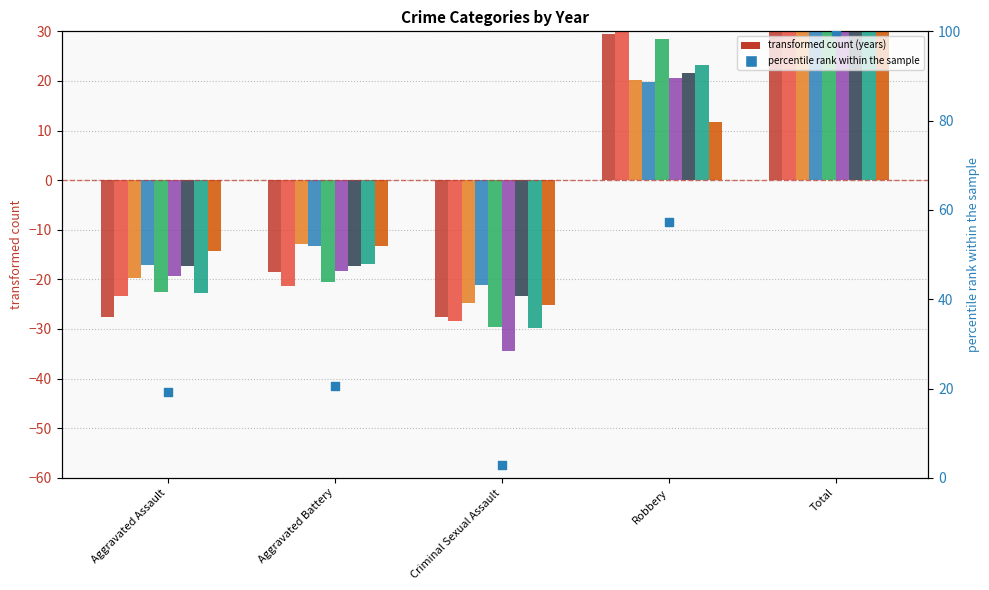

Which has a higher value, Criminal Sexual Assault or Aggravated Battery?

Aggravated Battery